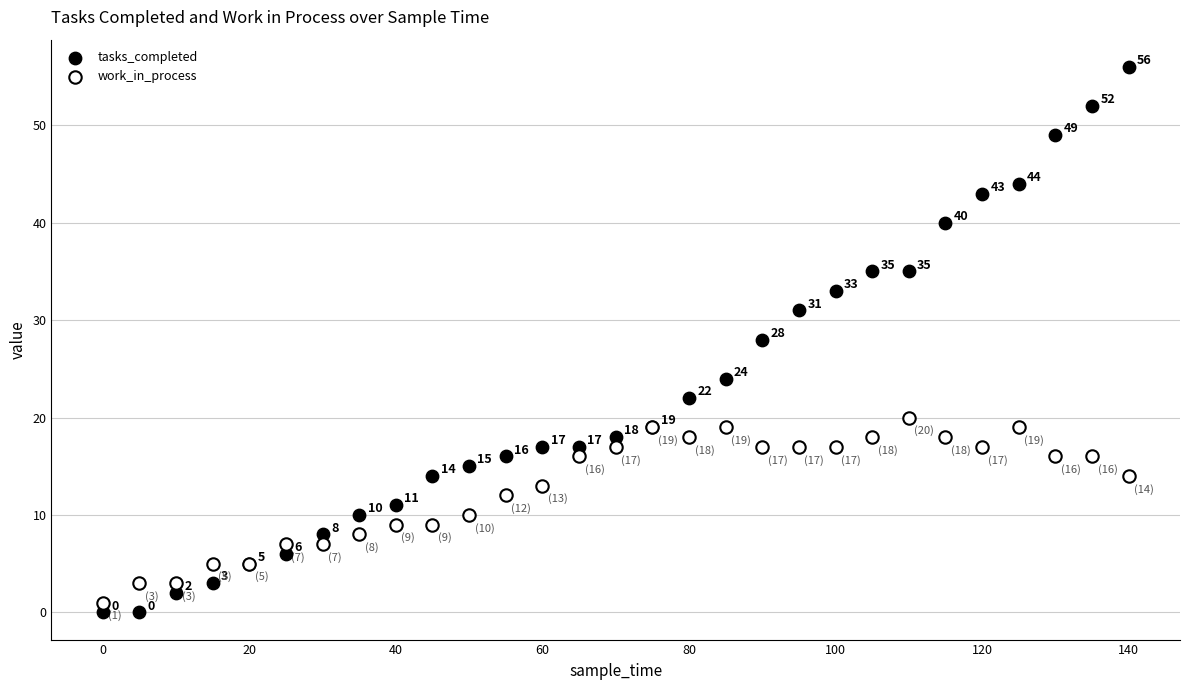

Which series contains the lowest Y value?

tasks_completed